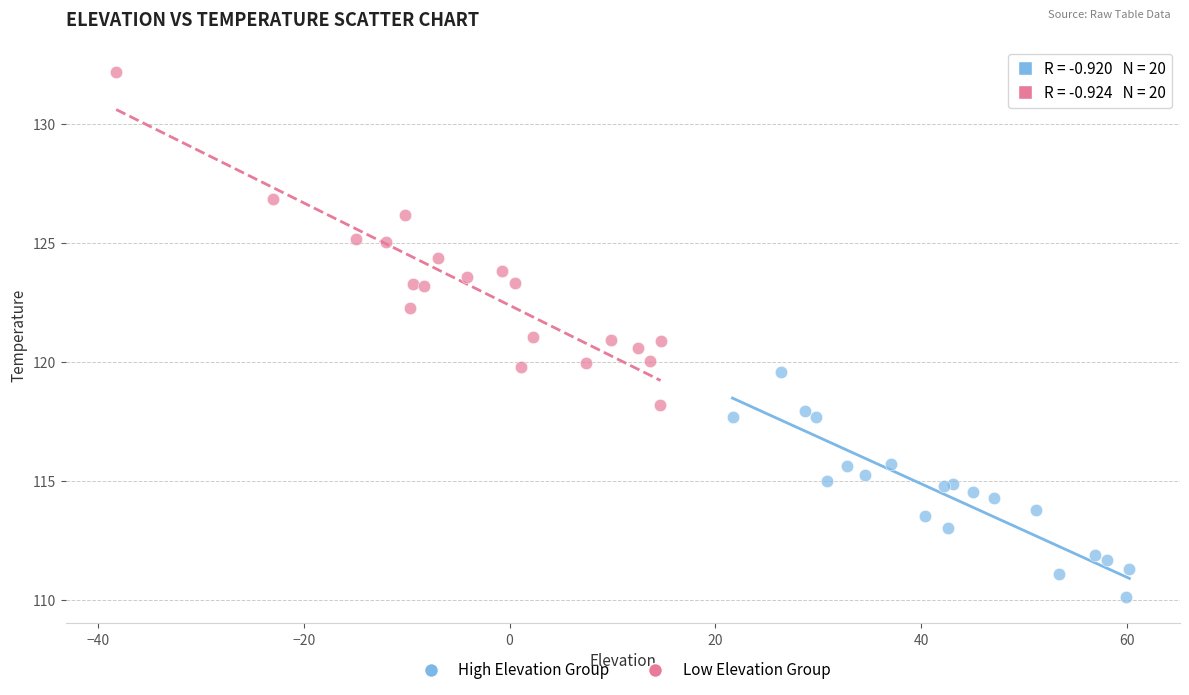

Which series has the largest Y range (max minus min)?

Low Elevation Group